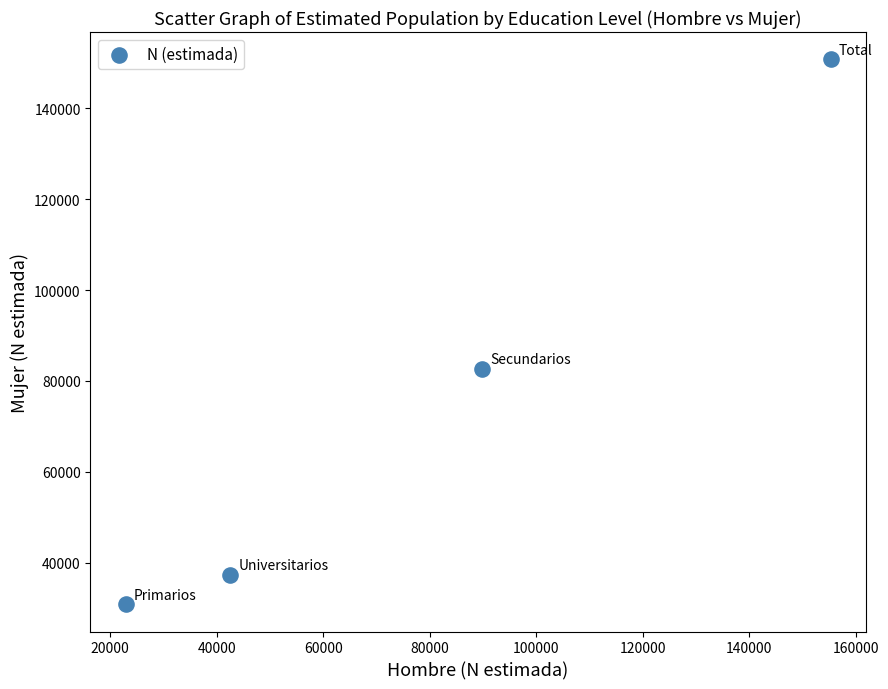

What is the range of Y values (max minus min)?

119989